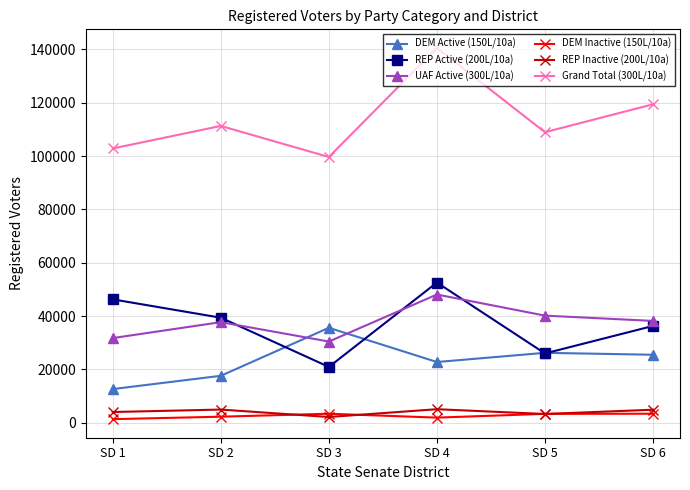

At how many categories does at least one series exceed 126925?

1